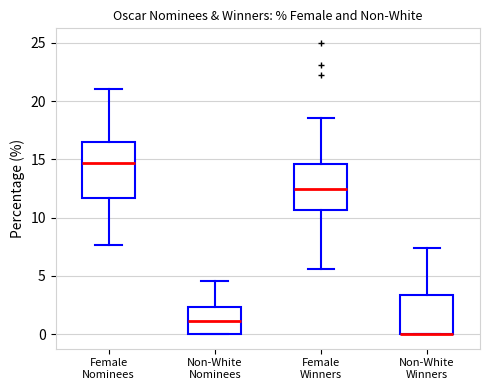

Reading left to right, transcribe this box plot: for each box, give where its median line is, the range the box spans, and where its two whiskers end, as read against the y-axis. The values are not printed on the chart, so give them approximately, as read against the axis.

Female Nominees: median 14.5, box 11.5 to 16.5, whiskers 7.5 to 21.0
Non-White Nominees: median 1.0, box 0.0 to 2.5, whiskers 0.0 to 4.5
Female Winners: median 12.5, box 10.5 to 14.5, whiskers 5.5 to 18.5
Non-White Winners: median 0.0 (drawn on the box's lower edge), box 0.0 to 3.5, whiskers 0.0 to 7.5